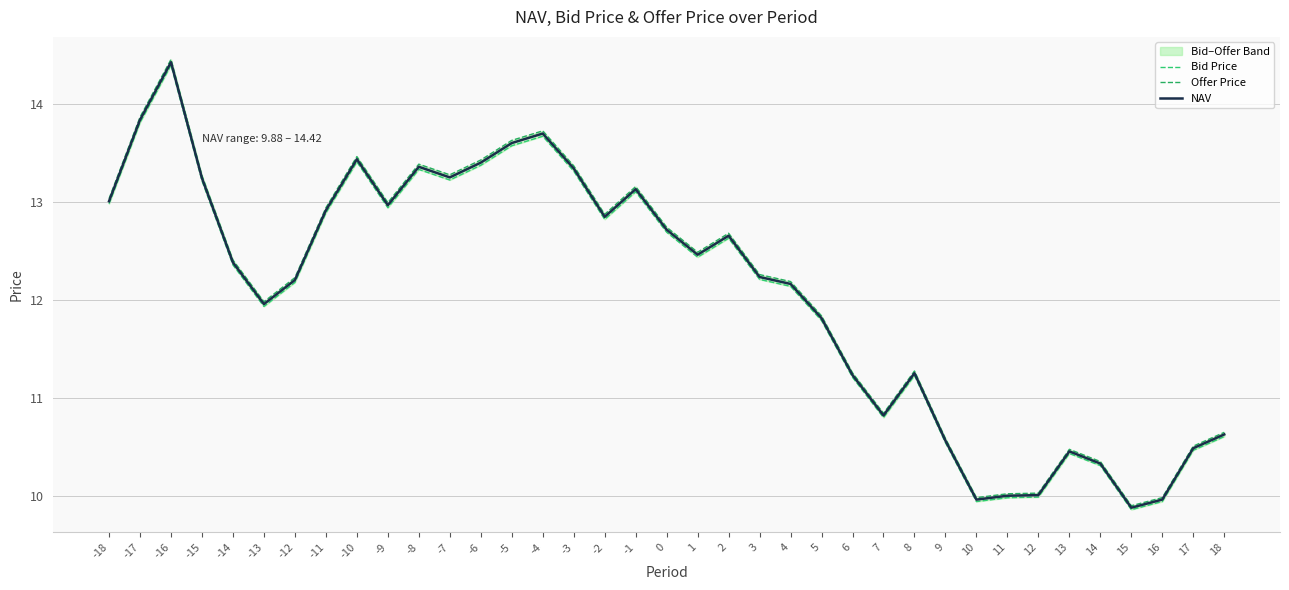

Reading left to right, extract all data points from this chart.

Bid Price: -18=13.0	-17=13.8	-16=14.4	-15=13.2	-14=12.4	-13=11.9	-12=12.2	-11=12.9	-10=13.4	-9=12.9	-8=13.3	-7=13.2	-6=13.4	-5=13.6	-4=13.7	-3=13.3	-2=12.8	-1=13.1	0=12.7	1=12.4	2=12.6	3=12.2	4=12.1	5=11.8	6=11.2	7=10.8	8=11.2	9=10.5	10=9.9	11=10.0	12=10.0	13=10.4	14=10.3	15=9.9	16=9.9	17=10.5	18=10.6
Offer Price: -18=13.0	-17=13.9	-16=14.5	-15=13.3	-14=12.4	-13=12.0	-12=12.2	-11=12.9	-10=13.5	-9=13.0	-8=13.4	-7=13.3	-6=13.4	-5=13.6	-4=13.7	-3=13.4	-2=12.9	-1=13.2	0=12.7	1=12.5	2=12.7	3=12.3	4=12.2	5=11.8	6=11.3	7=10.8	8=11.3	9=10.6	10=10.0	11=10.0	12=10.0	13=10.5	14=10.4	15=9.9	16=10.0	17=10.5	18=10.7
NAV: -18=13.0	-17=13.8	-16=14.4	-15=13.2	-14=12.4	-13=12.0	-12=12.2	-11=12.9	-10=13.4	-9=13.0	-8=13.4	-7=13.2	-6=13.4	-5=13.6	-4=13.7	-3=13.3	-2=12.8	-1=13.1	0=12.7	1=12.5	2=12.7	3=12.2	4=12.2	5=11.8	6=11.2	7=10.8	8=11.3	9=10.6	10=10.0	11=10.0	12=10.0	13=10.5	14=10.3	15=9.9	16=10.0	17=10.5	18=10.6